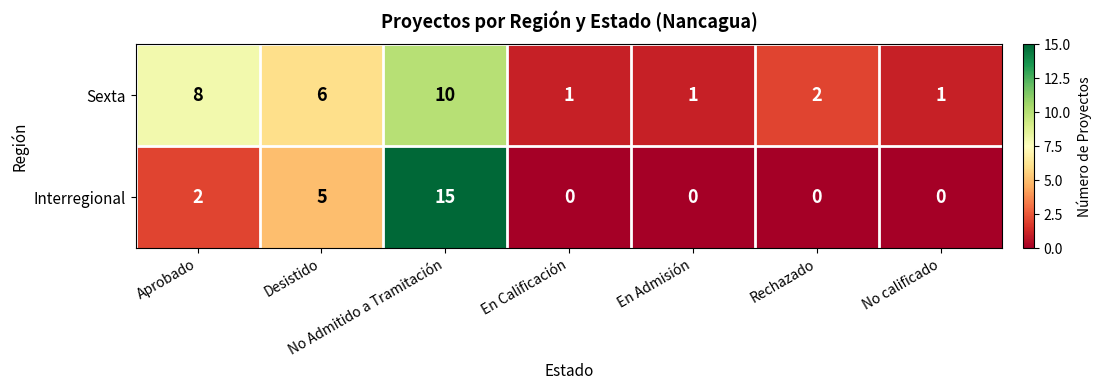

What is the sum of all Sexta values?

29